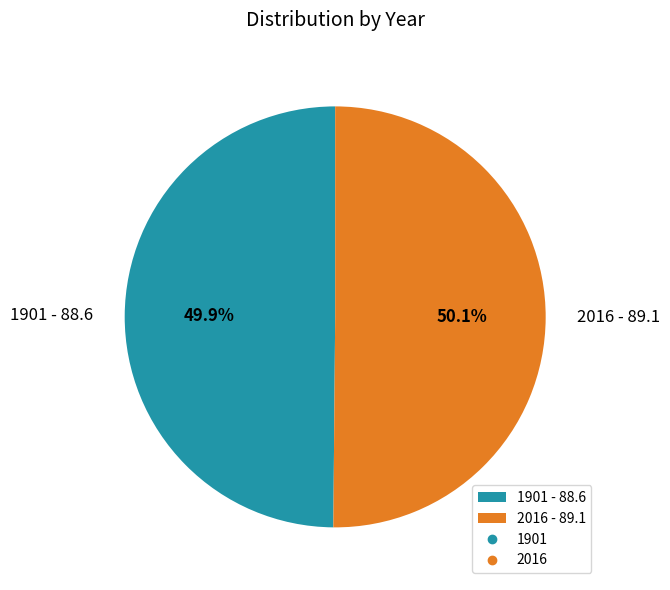

Is there a majority slice in this chart?

Yes